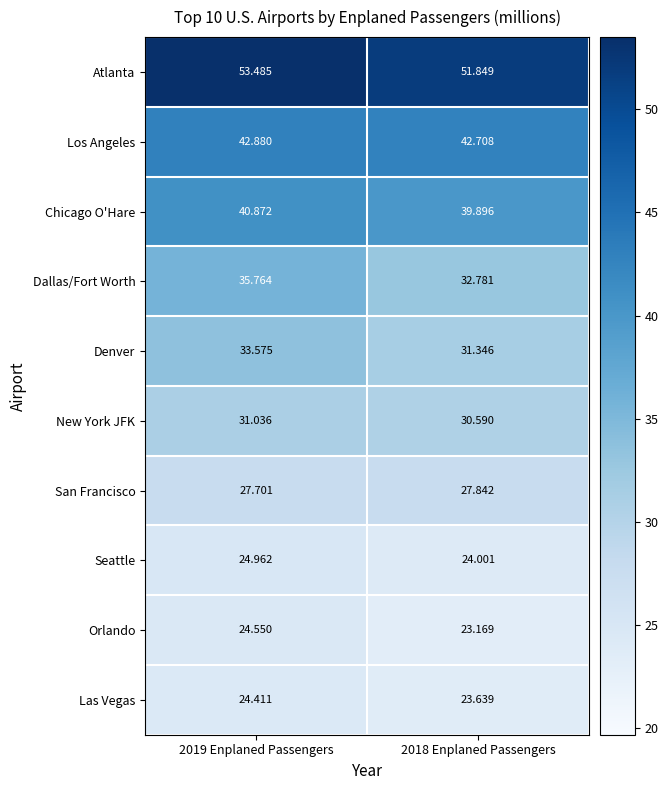

Which series has the widest spread of values?

Dallas/Fort Worth